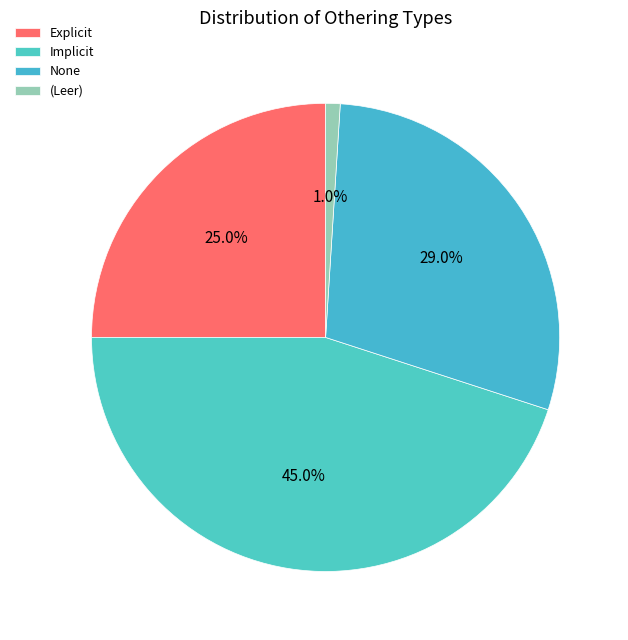

What portion of the pie excludes Implicit?

55.0%